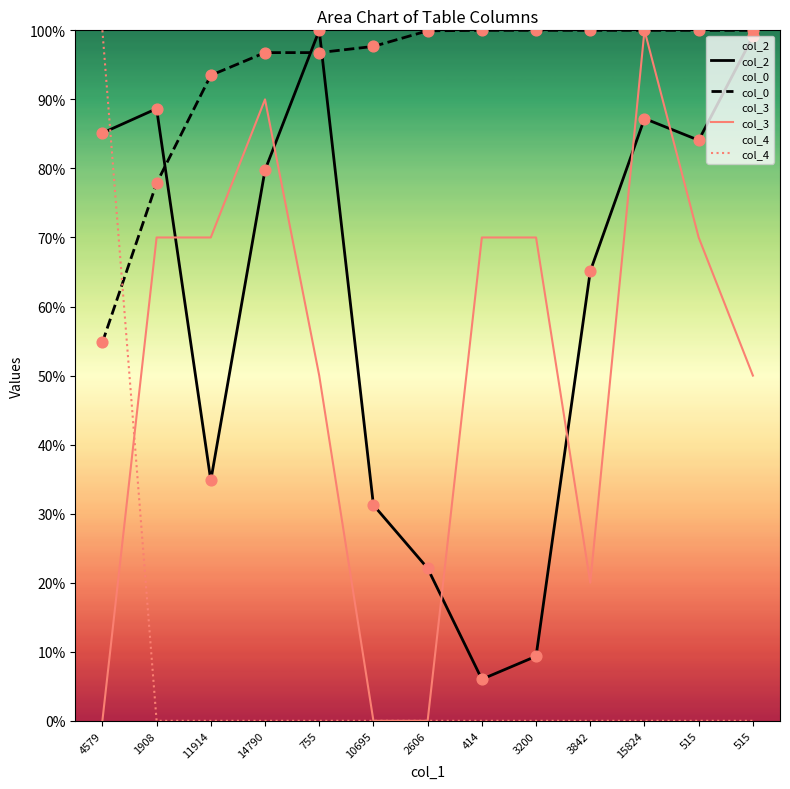

What is the total value across all series at 11914?

198.3